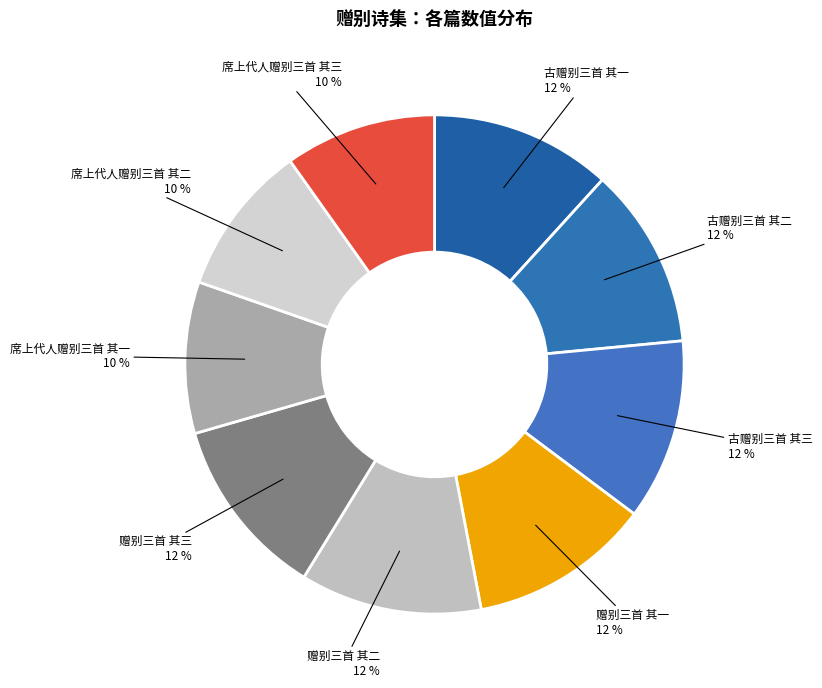

The 赠别三首 其三 slice represents 12% of the pie. True or false?

True